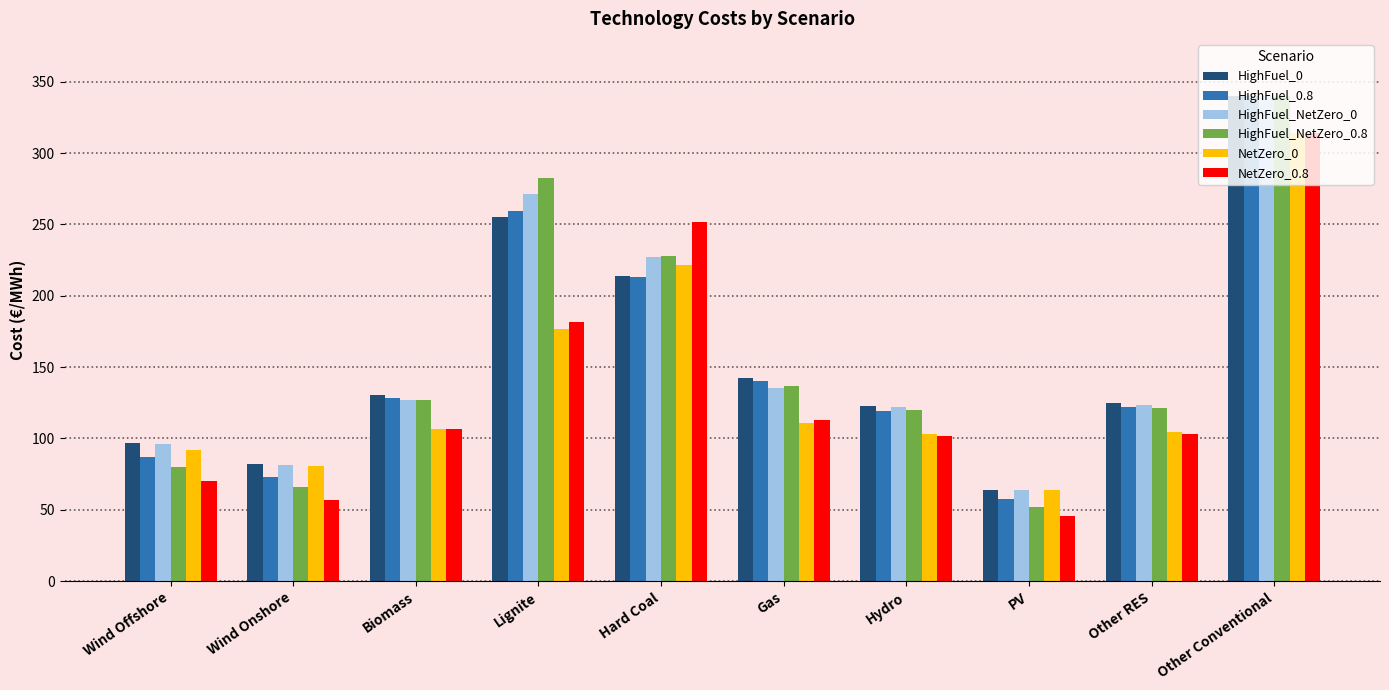

What is the minimum value for NetZero_0.8?

45.5